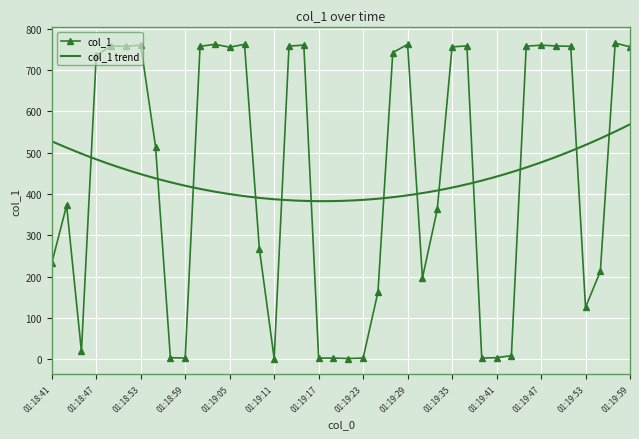

Reading right to left, what are all the values shown in this chart?

756.4	765.4	213.0	125.9	757.6	758.5	760.4	757.8	9.0	4.0	3.0	758.5	756.4	362.7	196.9	762.3	742.5	162.8	3.0	2.0	3.0	3.0	760.5	758.2	2.0	267.7	762.5	755.5	762.5	757.5	3.0	4.0	514.4	760.5	757.5	758.5	735.5	19.0	372.7	232.9